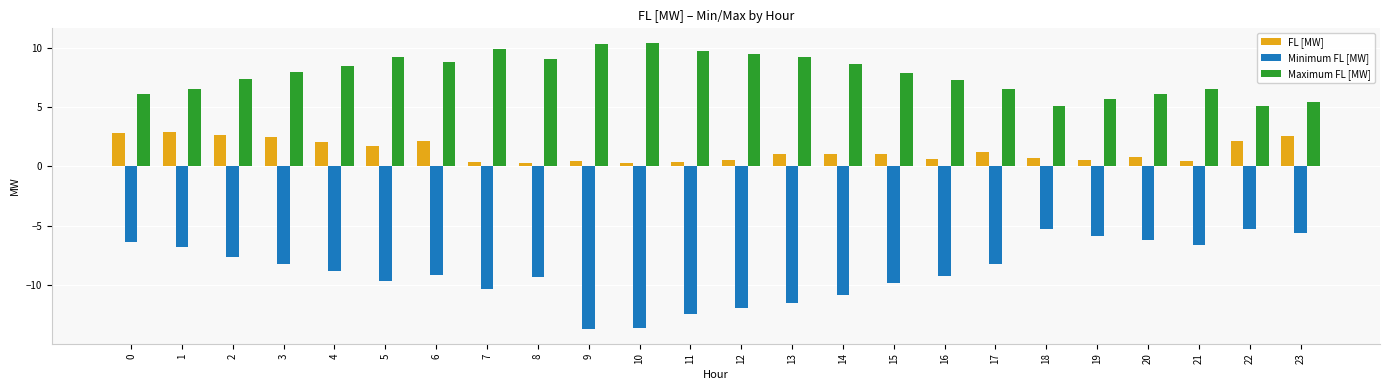

What is the value of the FL [MW] bar at the 20th from the left?

0.5